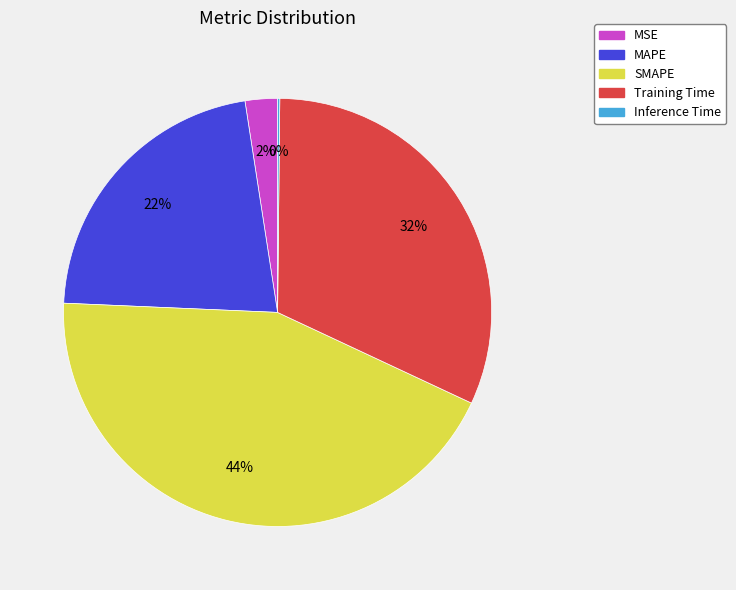

Combined, do SMAPE and Training Time account for over 50%?

Yes